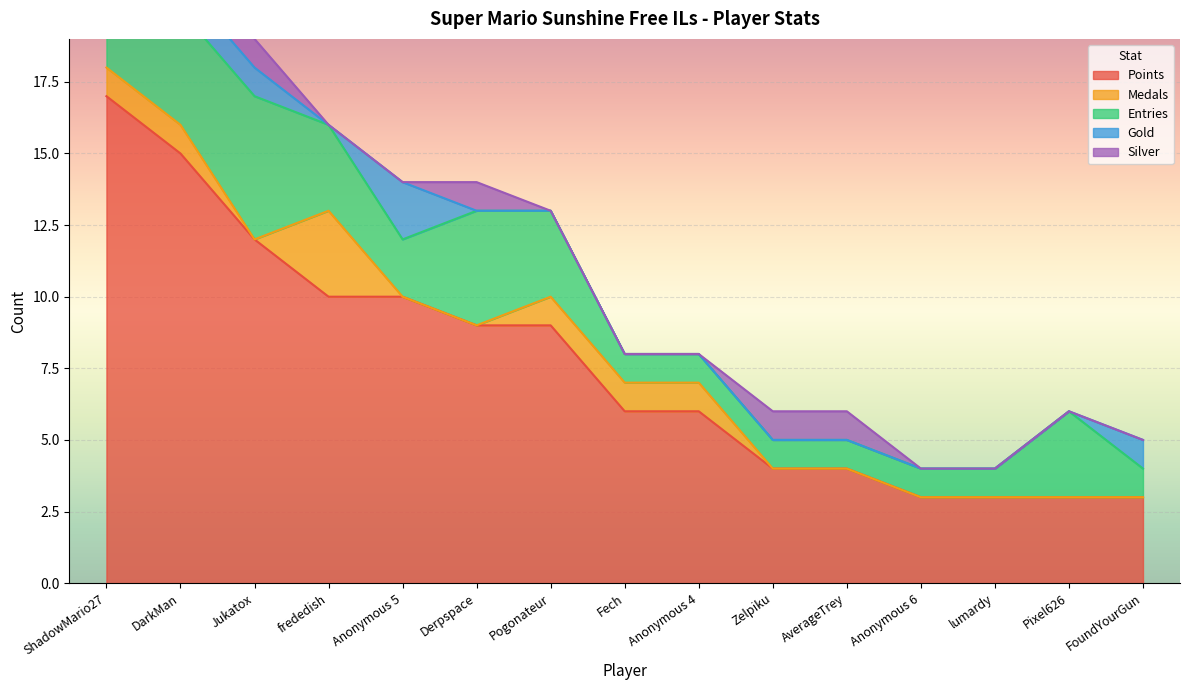

What are all the series names shown in the legend?

Points, Medals, Entries, Gold, Silver